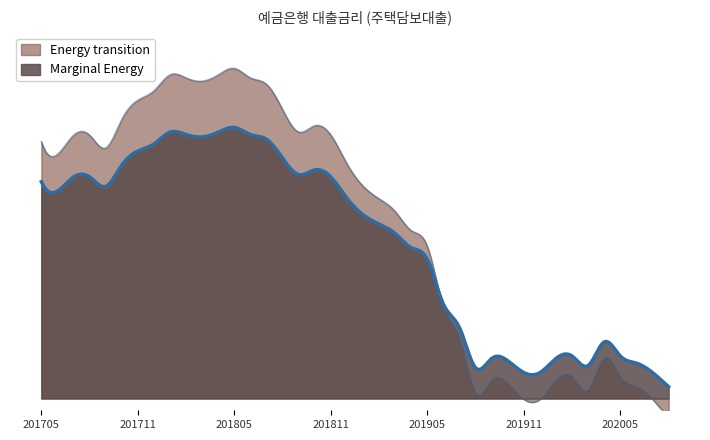

List the labels in order of value, largest first.

201805, 201801, 201804, 201802, 201806, 201803, 201807, 201712, 201711, 201808, 201710, 201810, 201809, 201707, 201708, 201811, 201705, 201709, 201706, 201812, 201901, 201902, 201903, 201904, 201905, 201906, 201907, 202004, 202002, 202005, 201909, 202001, 201910, 202006, 202003, 201908, 201911, 201912, 202007, 202008